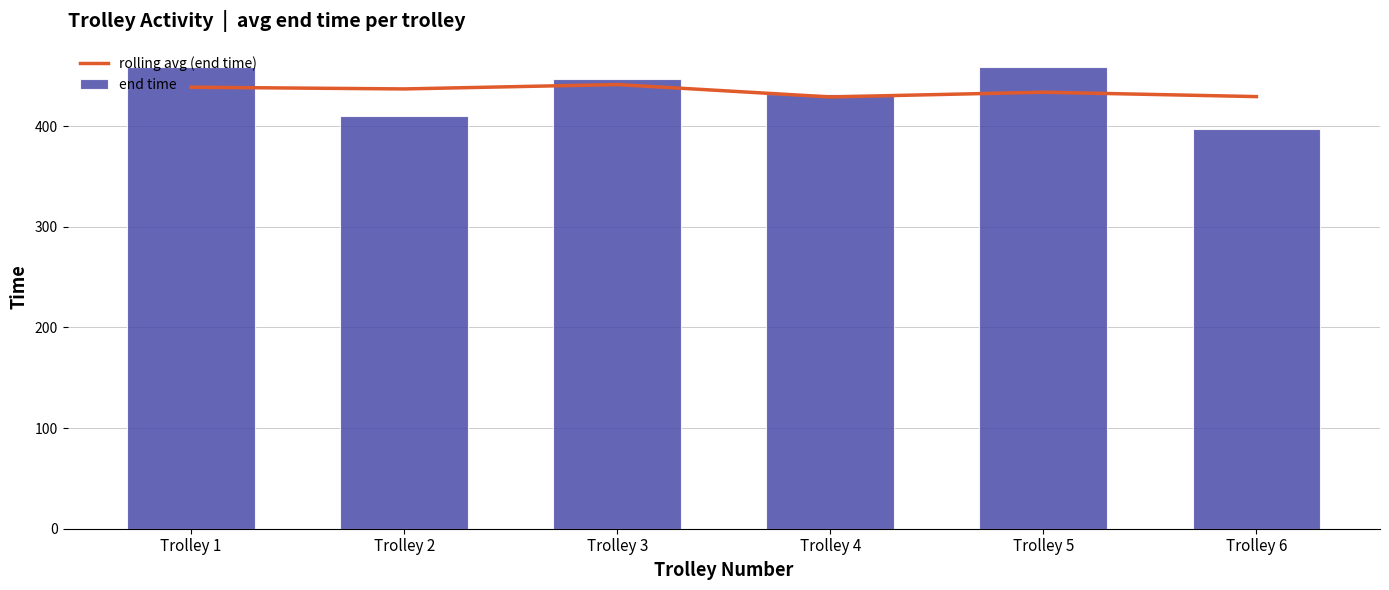

Reading right to left, transcribe all the data shown in this chart.

rolling avg (end time): 429.2	433.6	428.9	441.2	436.8	438.5
end time: 397.2	458.7	431.8	446.7	410.0	458.8